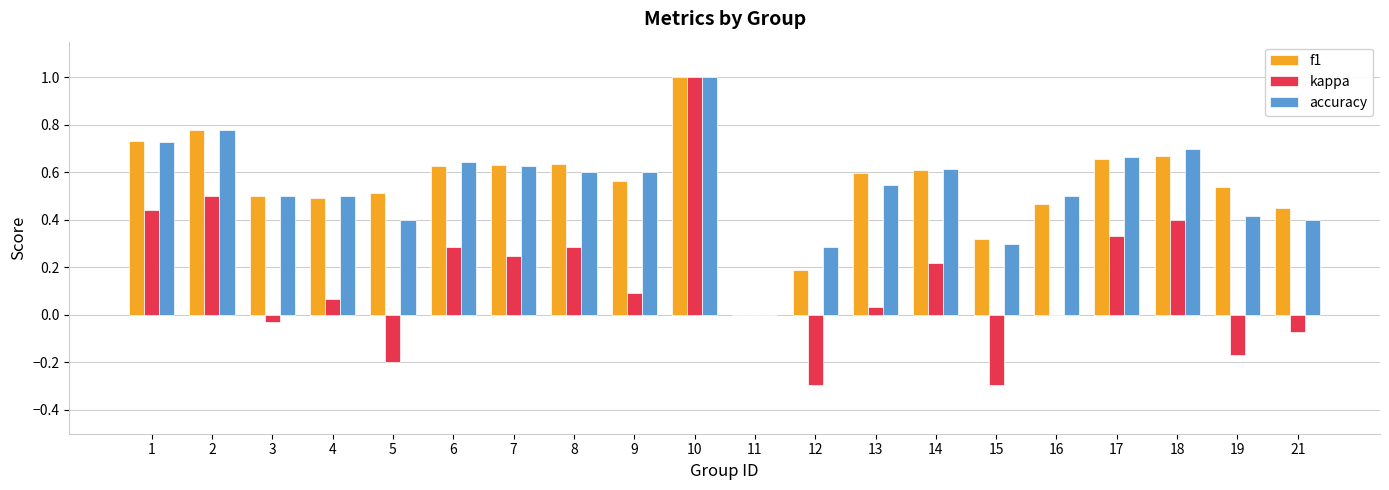

How many positive values does the f1 series have?

19